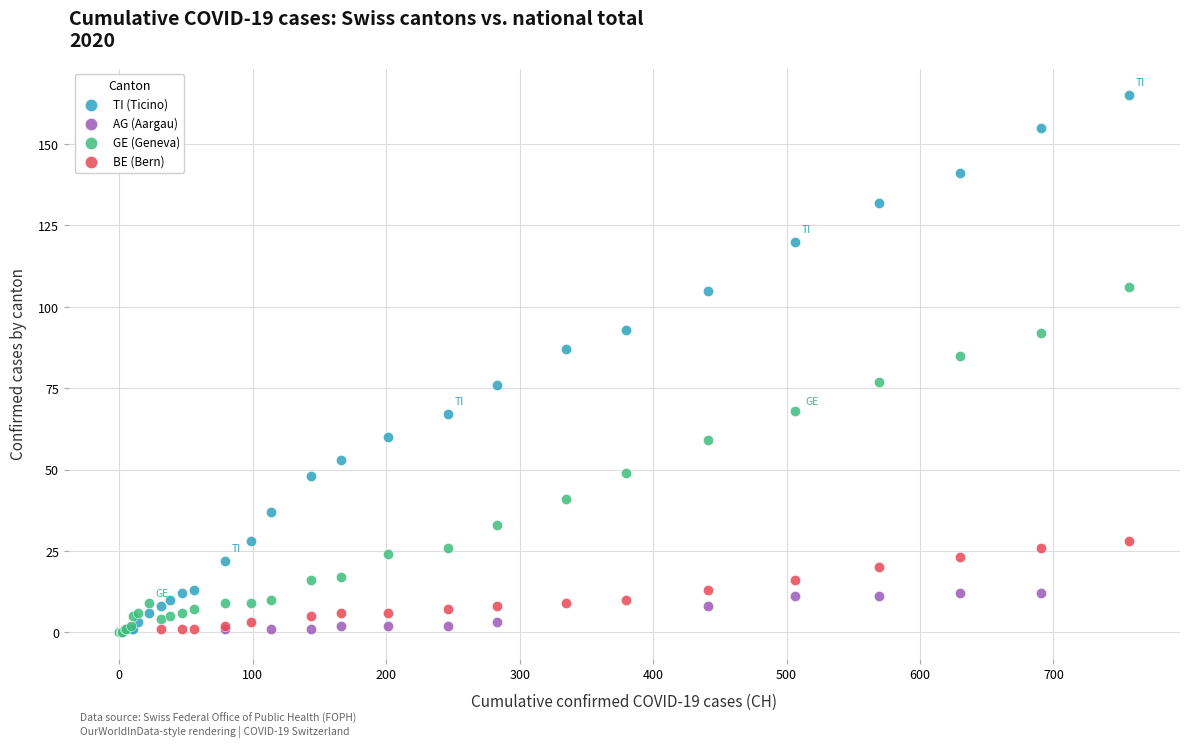

What are all the series names shown in the legend?

TI (Ticino), AG (Aargau), GE (Geneva), BE (Bern)